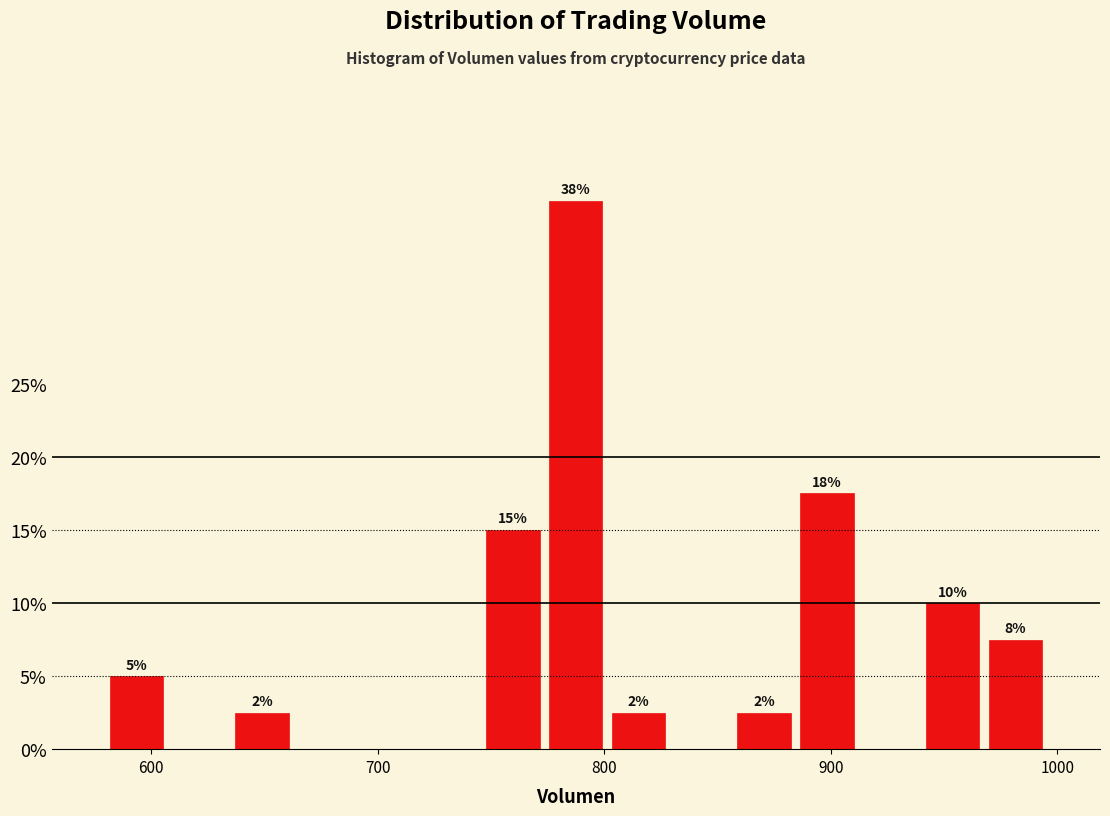

Read against the x-axis, roughly where is the centre of the tallest bar?

790